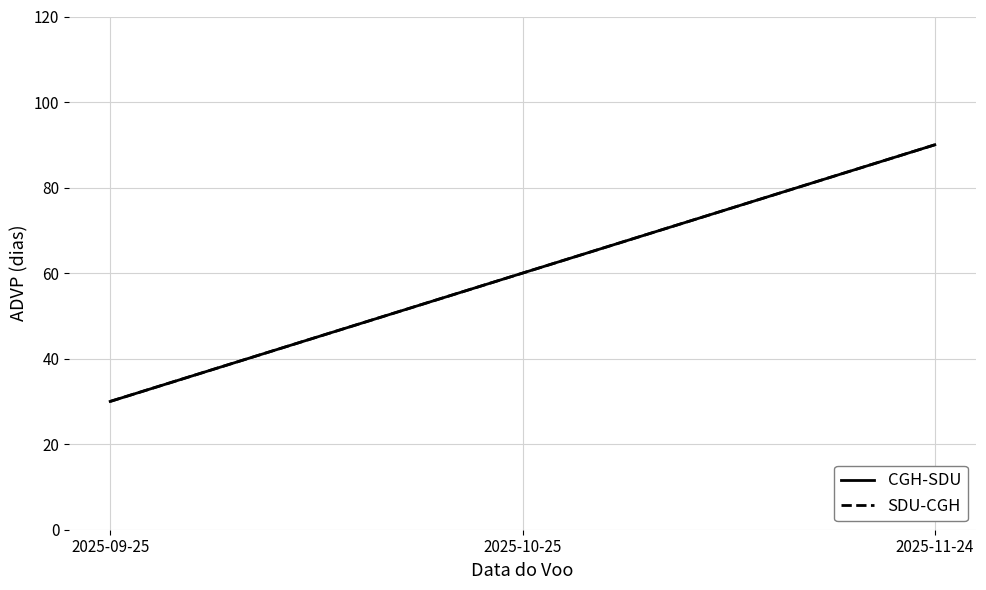

List the labels in order of CGH-SDU value, largest first.

2025-11-24, 2025-10-25, 2025-09-25